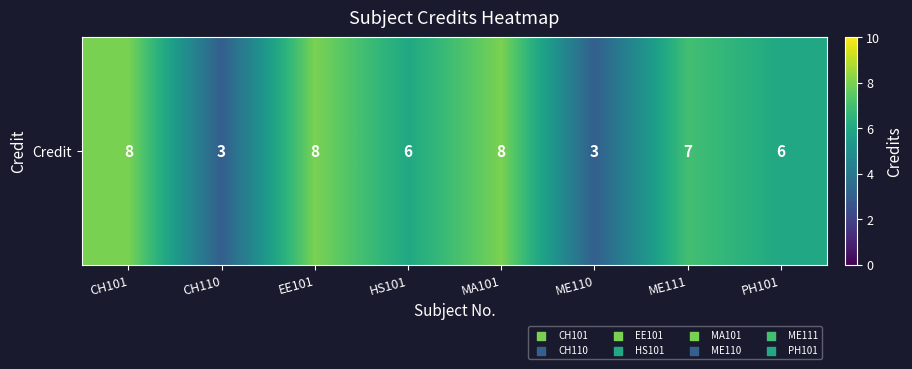

What is the minimum value shown in the chart?

3